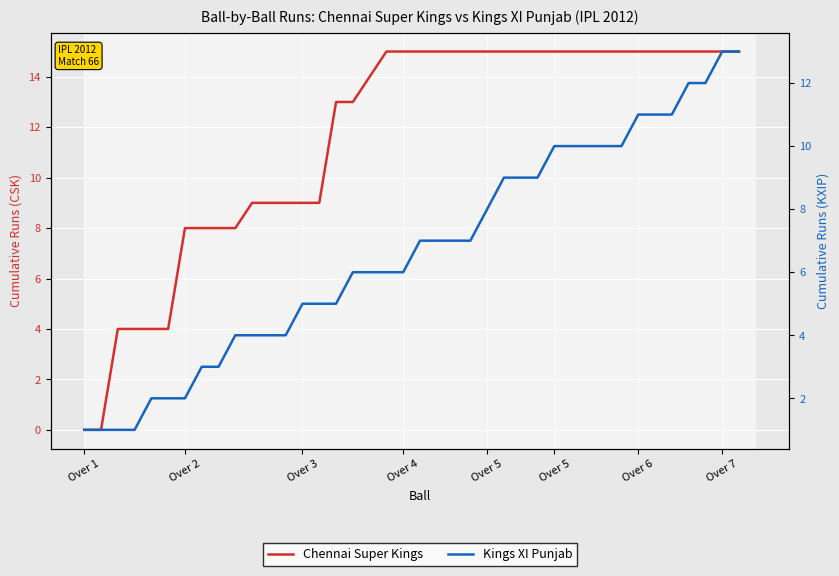

After their last crossing, which series has the higher values: Chennai Super Kings or Kings XI Punjab?

Chennai Super Kings